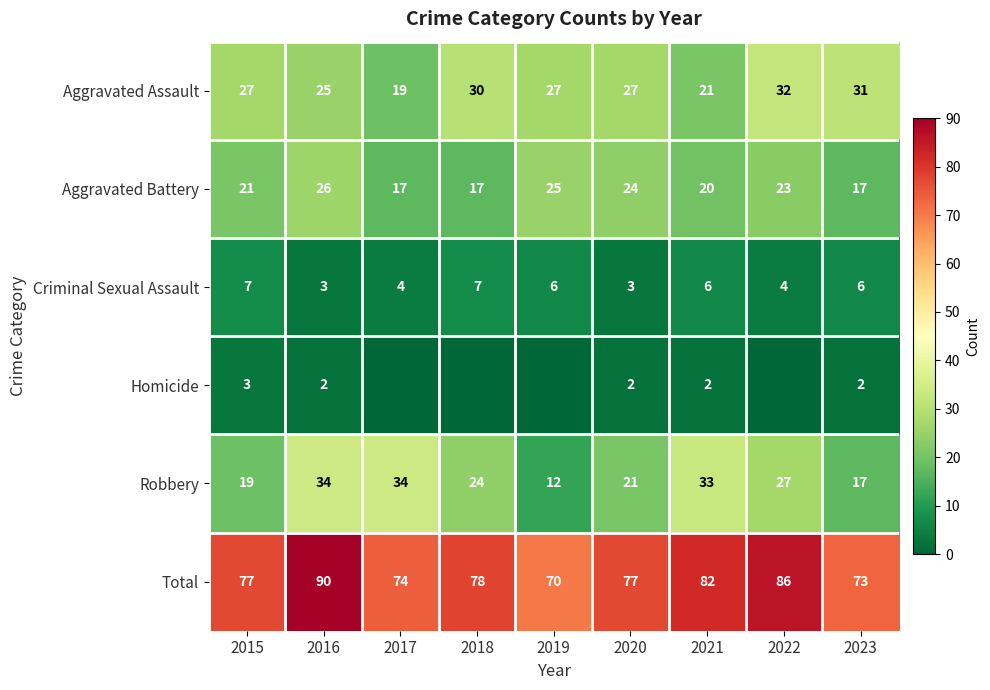

At how many categories does at least one series exceed 80?

3